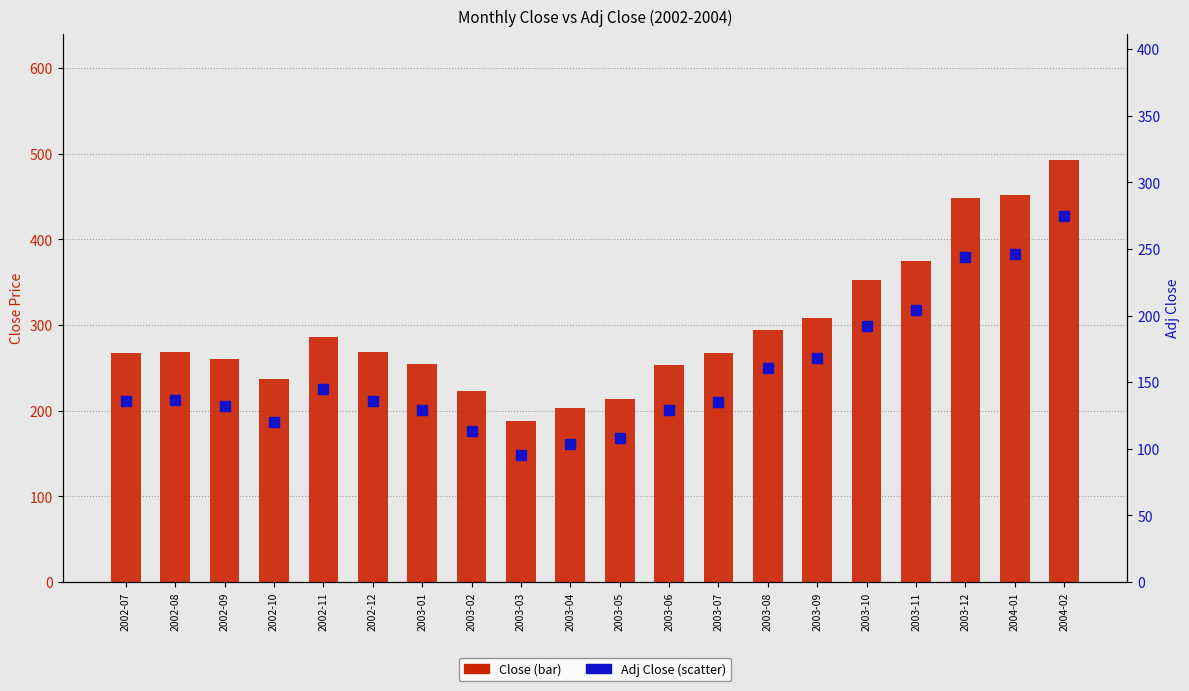

What is the total value across all series at 2003-06?

382.7